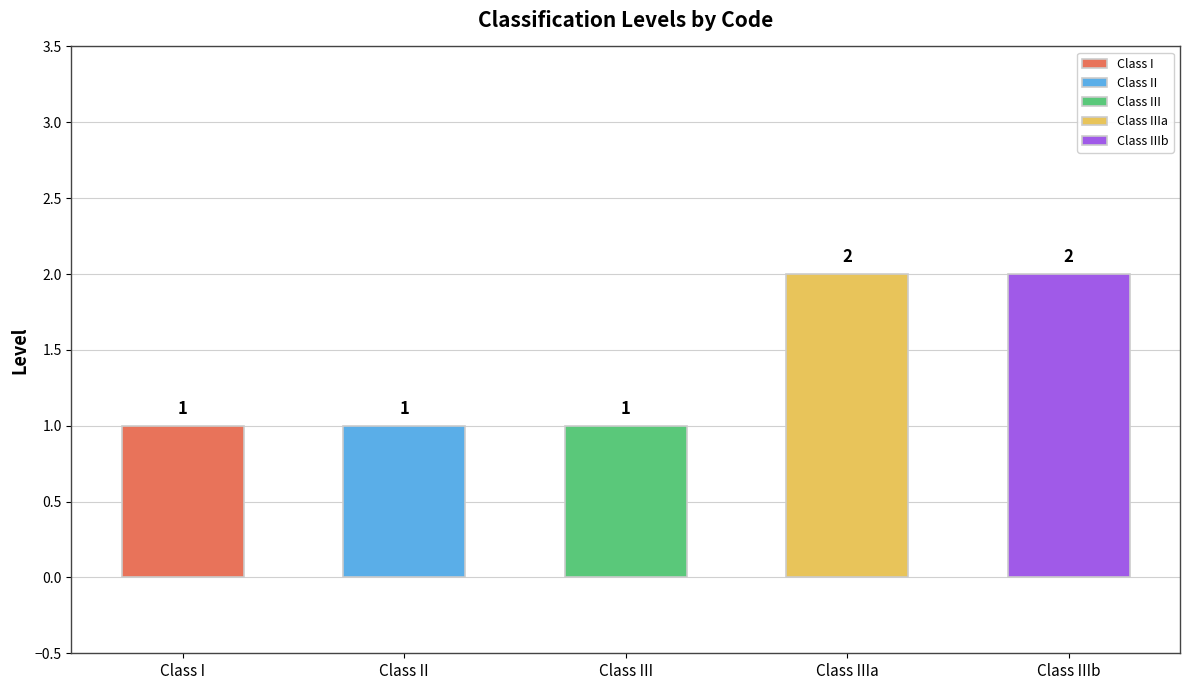

Reading left to right, what are all the values shown in this chart?

1	1	1	2	2